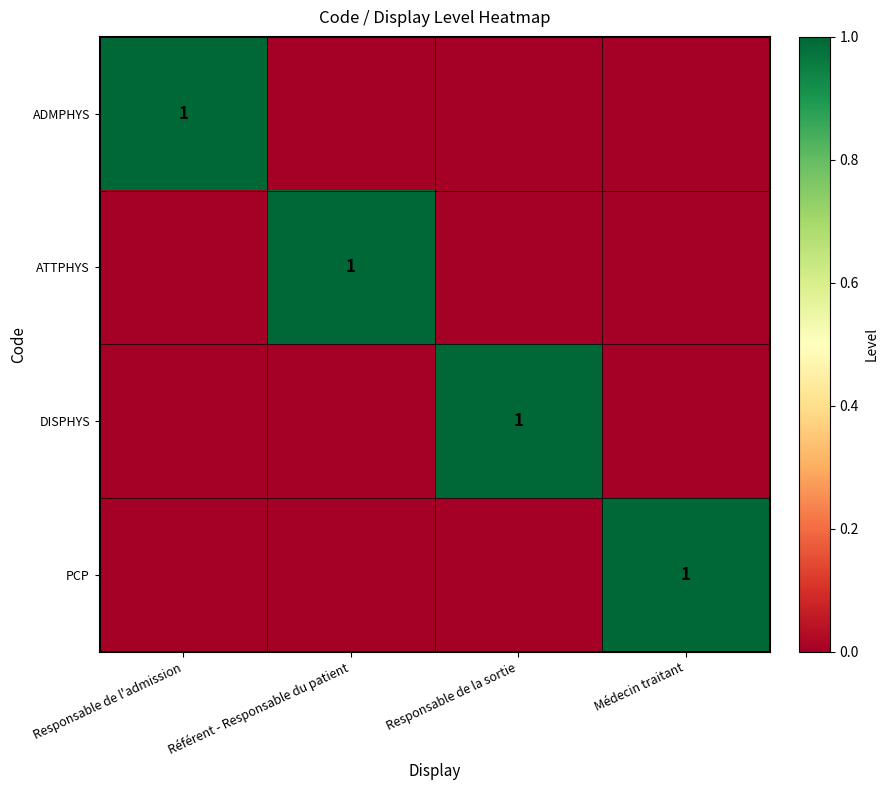

The ADMPHYS series shows 0 at Responsable de l'admission. True or false?

False